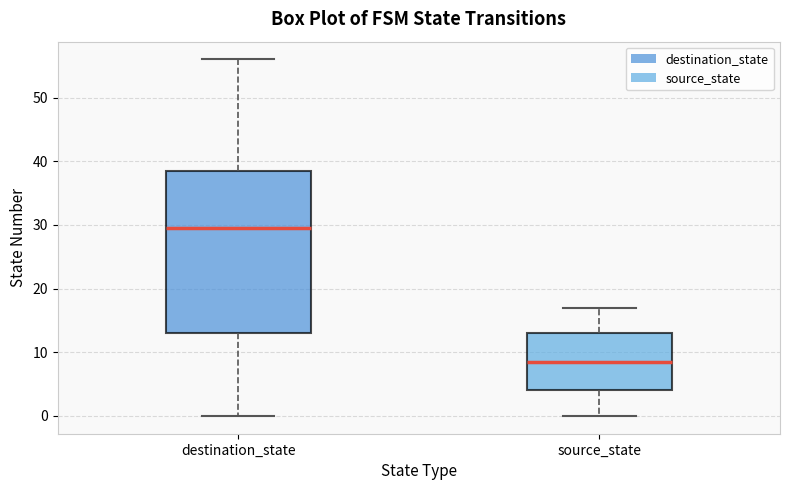

Reading left to right, transcribe this box plot: for each box, give where its median line is, the range the box spans, and where its two whiskers end, as read against the y-axis. The values are not printed on the chart, so give them approximately, as read against the axis.

destination_state: median 30, box 13 to 39, whiskers 0 to 56
source_state: median 9, box 4 to 13, whiskers 0 to 17